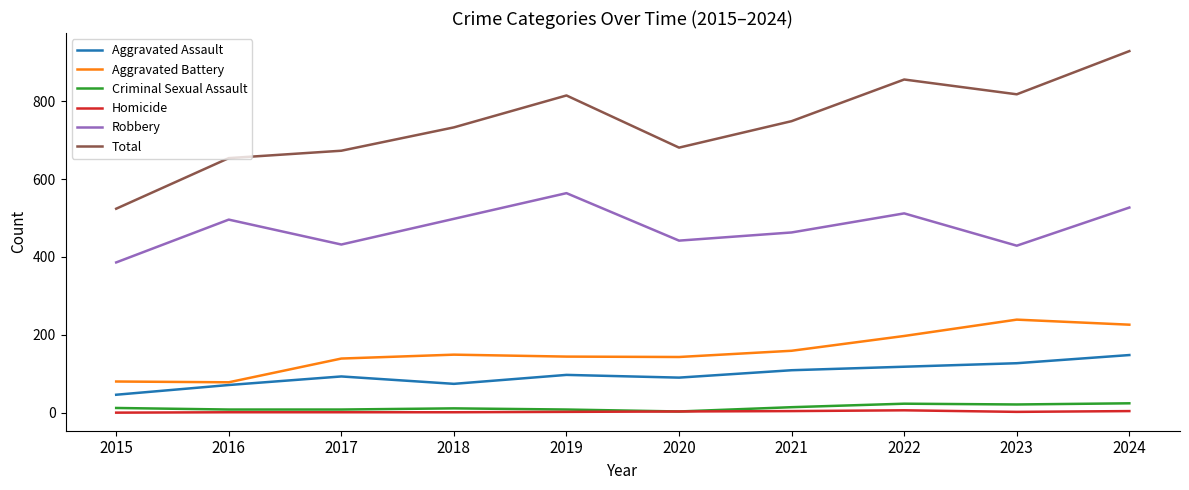

What is the total value across all series at 2018?

1466